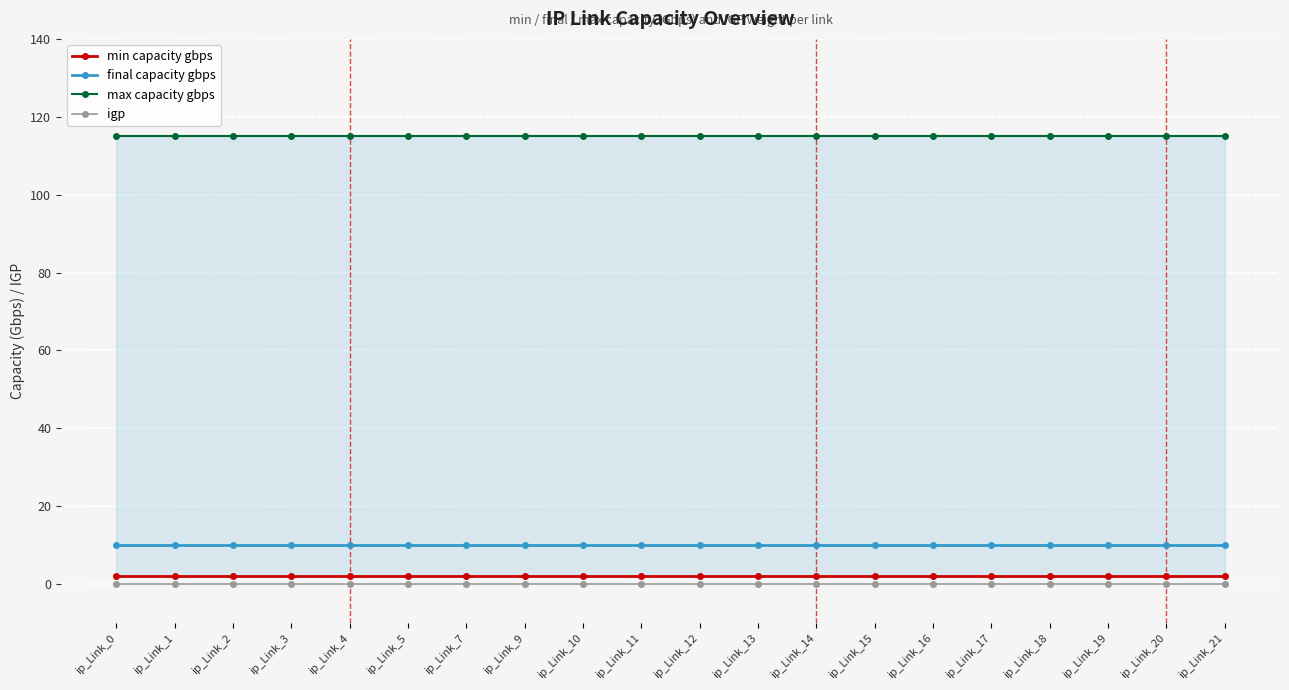

Reading right to left, list all the values displayed in this chart.

min capacity gbps: 2	2	2	2	2	2	2	2	2	2	2	2	2	2	2	2	2	2	2	2
final capacity gbps: 10	10	10	10	10	10	10	10	10	10	10	10	10	10	10	10	10	10	10	10
max capacity gbps: 115	115	115	115	115	115	115	115	115	115	115	115	115	115	115	115	115	115	115	115
igp: 0	0	0	0	0	0	0	0	0	0	0	0	0	0	0	0	0	0	0	0